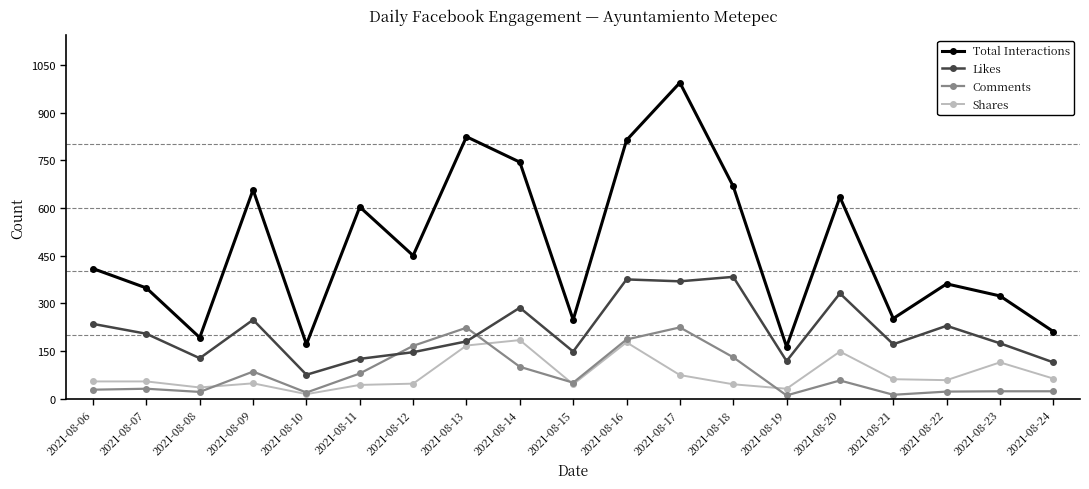

Which series has the largest total across all categories?

Total Interactions